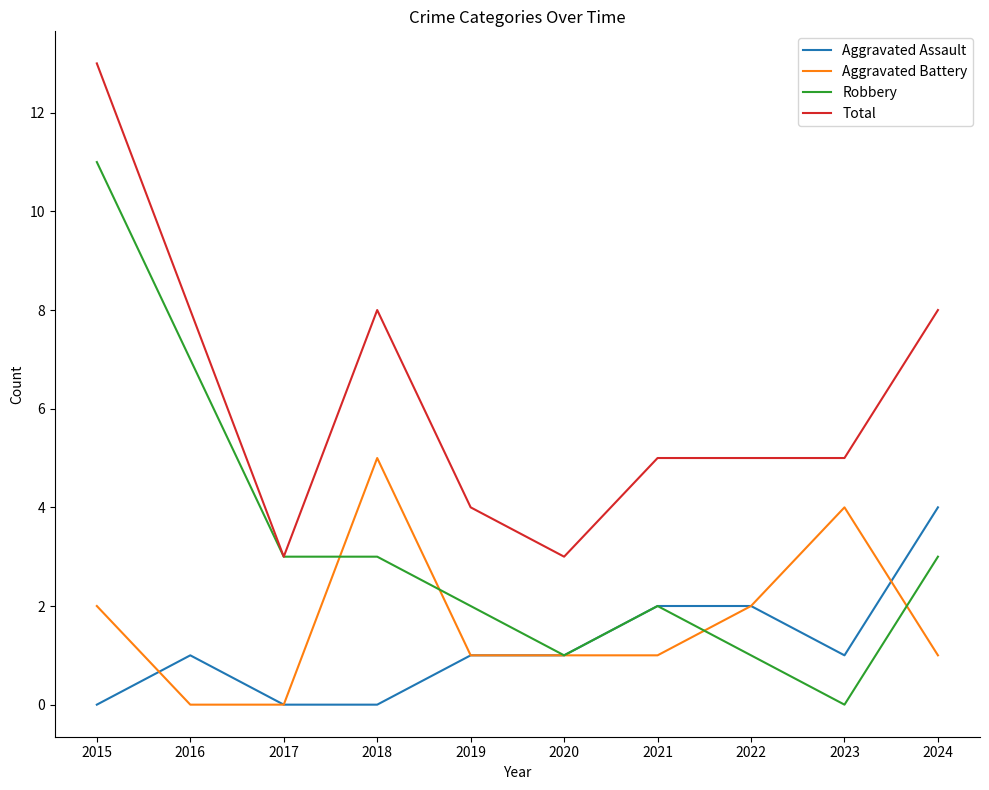

Between which two adjacent categories do Aggravated Assault and Aggravated Battery first intersect?

2015 and 2016